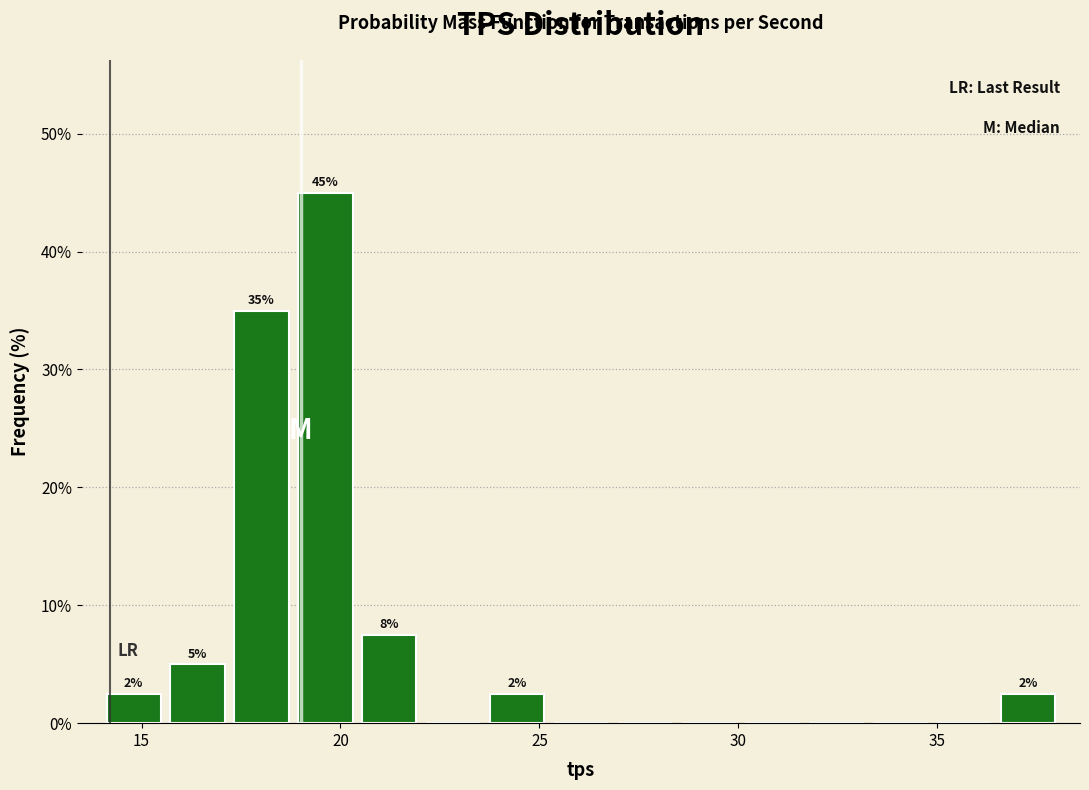

Around what value on the x-axis is the tallest bar? Give the approximate position of its centre, as read against the axis.

19.5